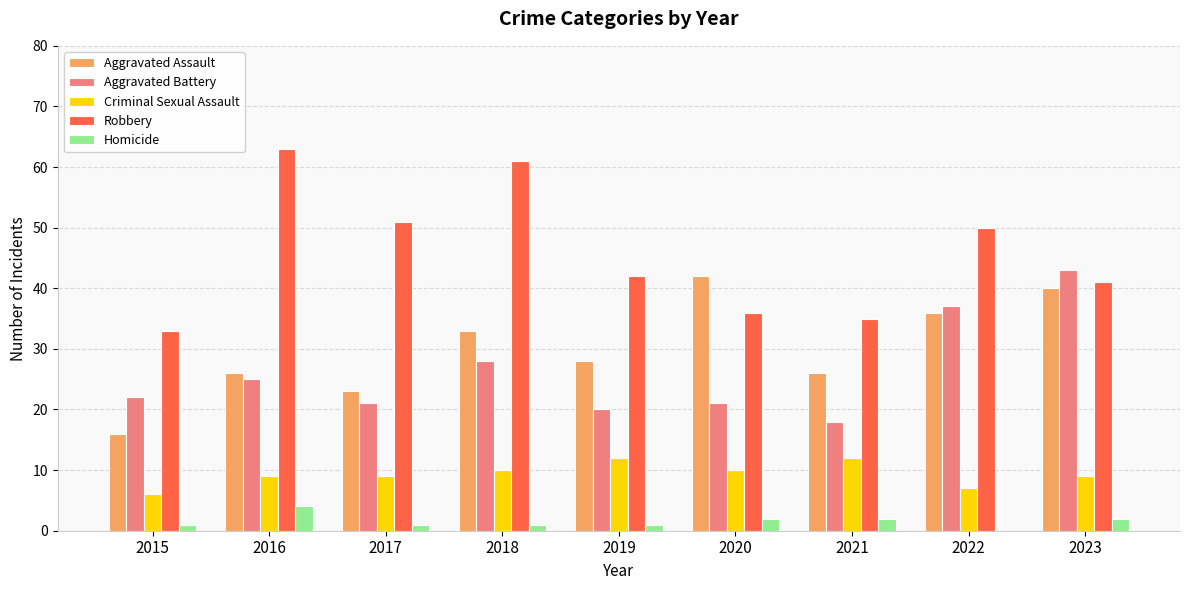

How many positive values does the Homicide series have?

8